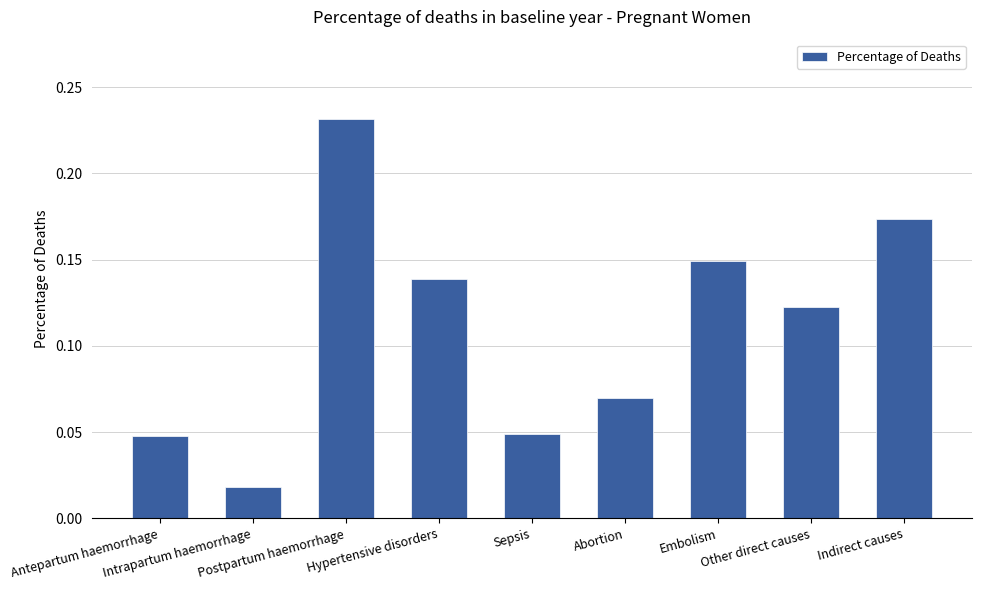

What is the sum of all values?

1.0